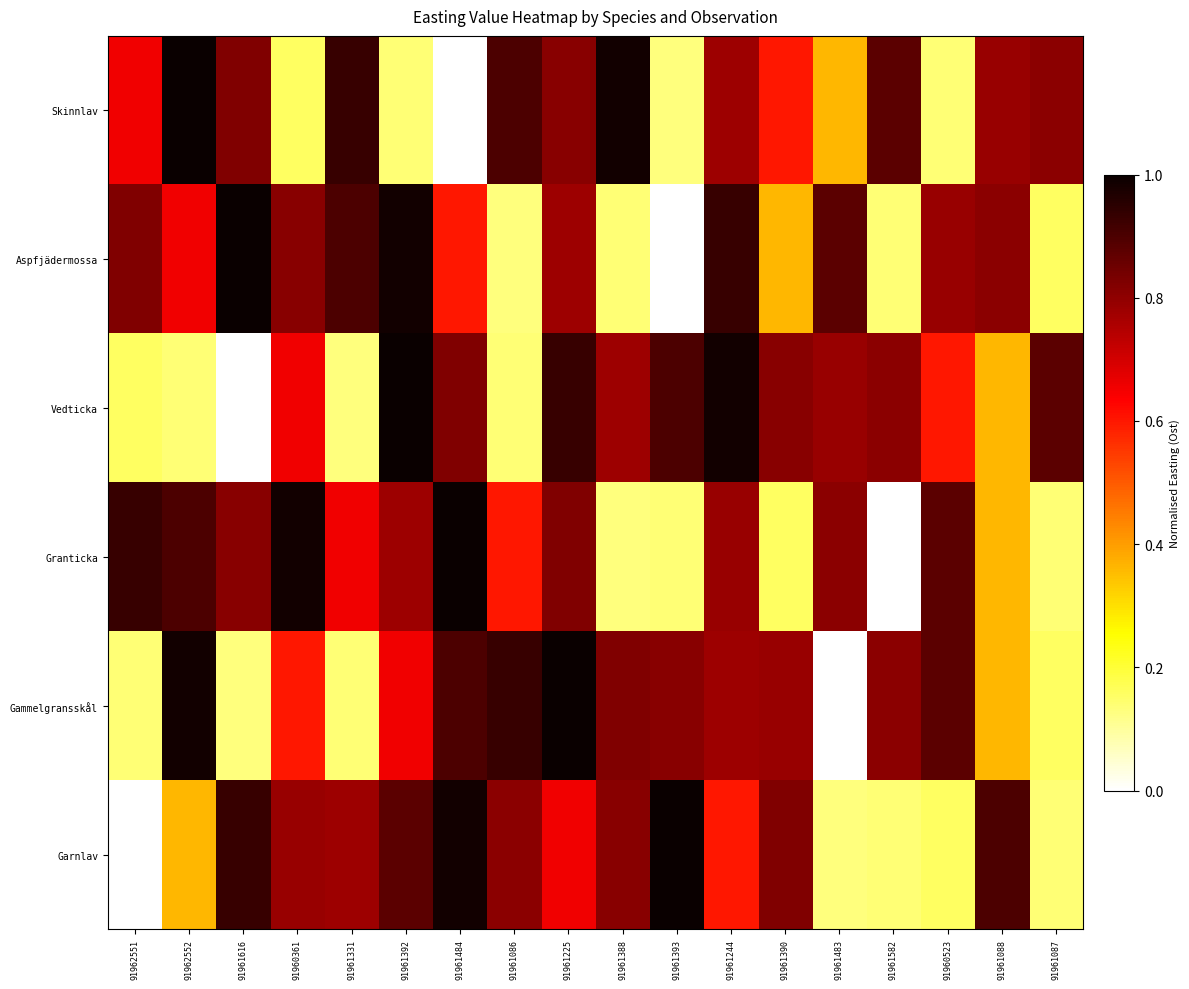

Rank the series by their maximum value, from highest to lowest.

Skinnlav, Aspfjädermossa, Vedticka, Granticka, Gammelgransskål, Garnlav